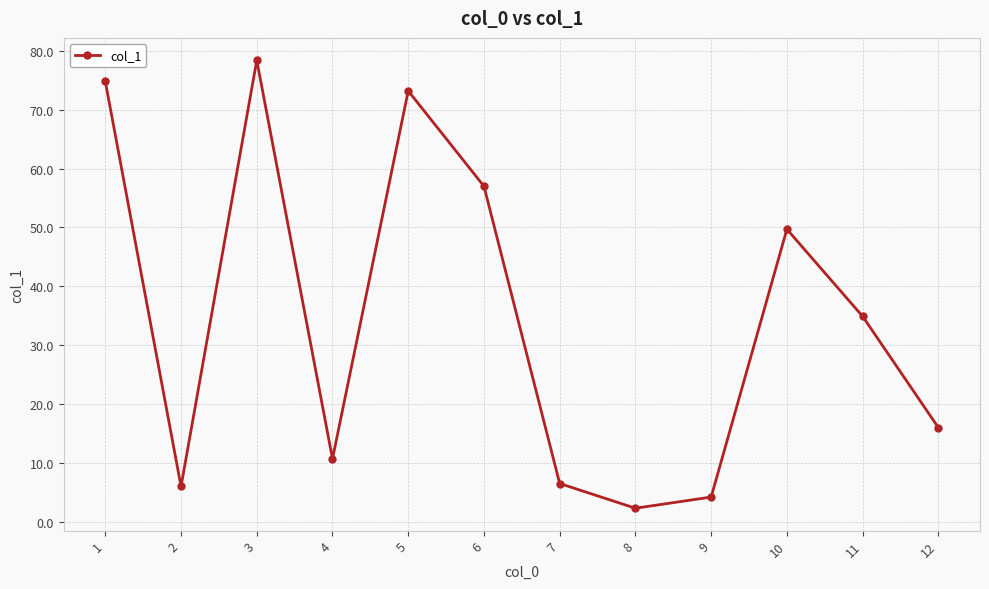

What is the sum of all values?

413.7